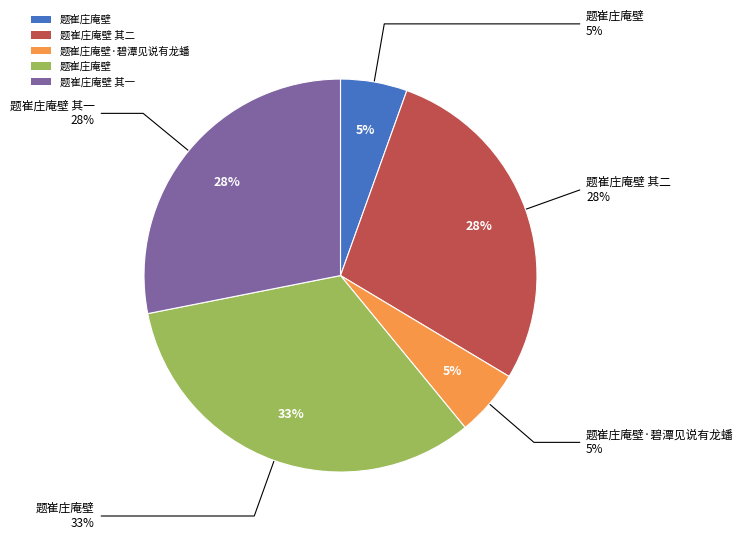

Which has a higher value, 题崔庄庵壁 其二 or 题崔庄庵壁?

题崔庄庵壁